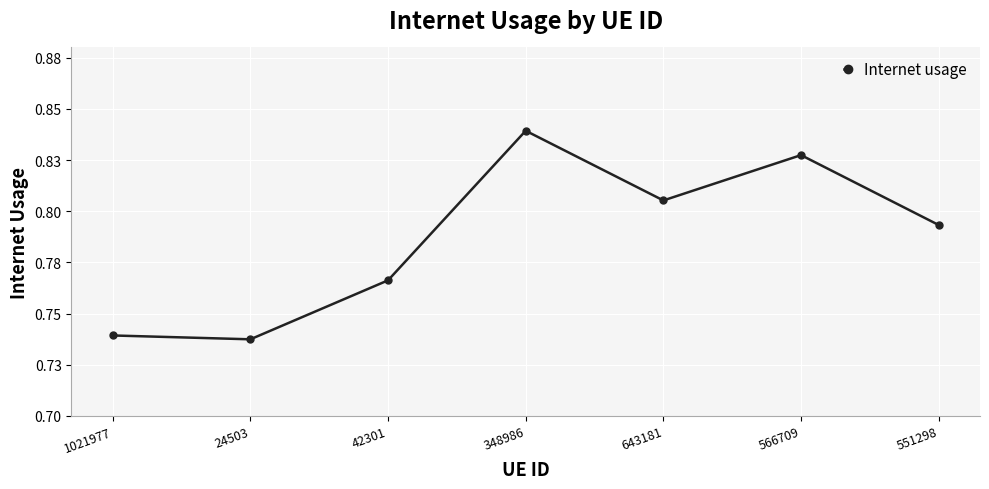

True or false: there are more than 0 points higher than both neighbors.

True